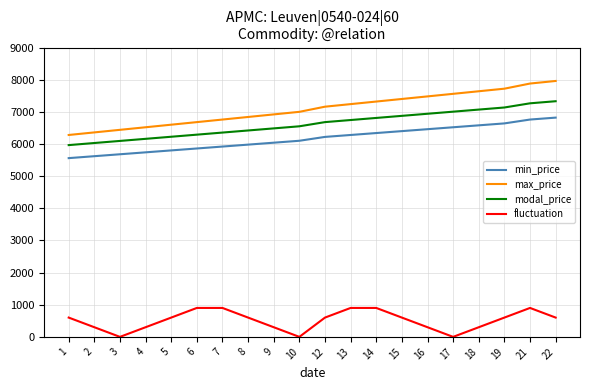

Reading left to right, transcribe all the data shown in this chart.

min_price: 1=5560	2=5620	3=5680	4=5740	5=5800	6=5860	7=5920	8=5980	9=6040	10=6100	12=6220	13=6280	14=6340	15=6400	16=6460	17=6520	18=6580	19=6640	21=6760	22=6820
max_price: 1=6280	2=6360	3=6440	4=6520	5=6600	6=6680	7=6760	8=6840	9=6920	10=7000	12=7160	13=7240	14=7320	15=7400	16=7480	17=7560	18=7640	19=7720	21=7880	22=7960
modal_price: 1=5965	2=6030	3=6095	4=6160	5=6225	6=6290	7=6355	8=6420	9=6485	10=6550	12=6680	13=6745	14=6810	15=6875	16=6940	17=7005	18=7070	19=7135	21=7265	22=7330
fluctuation: 1=600	2=300	3=0	4=300	5=600	6=900	7=900	8=600	9=300	10=0	12=600	13=900	14=900	15=600	16=300	17=0	18=300	19=600	21=900	22=600